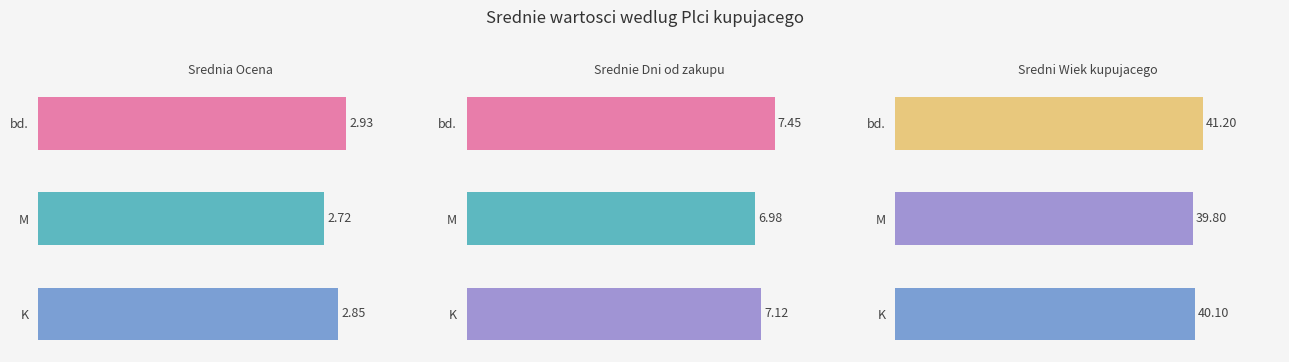

Which series changed the most between K and M?

Wiek kupujacego